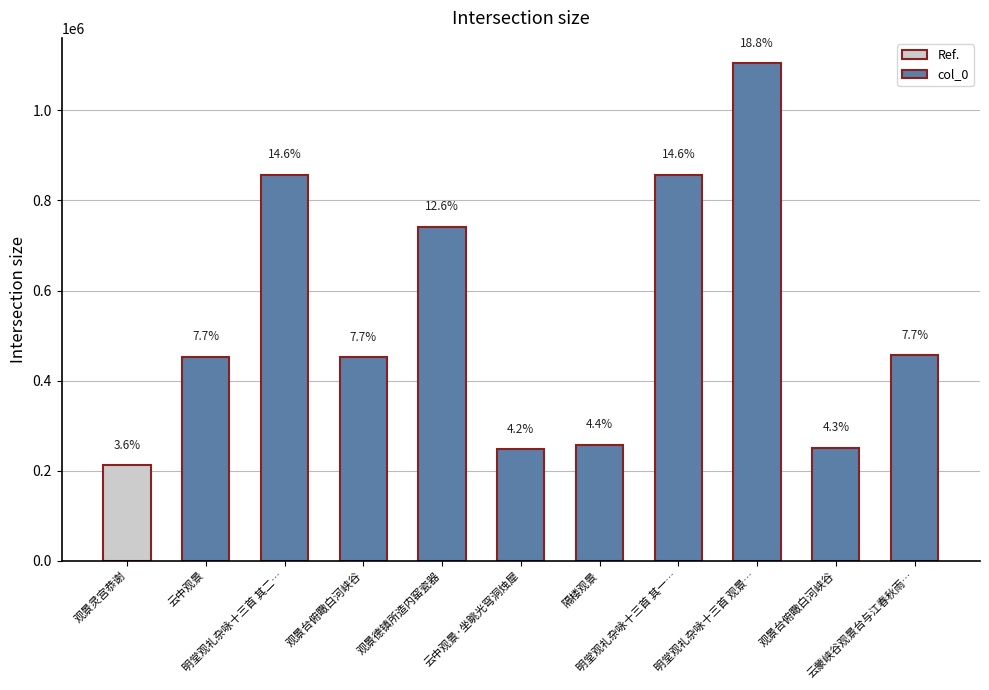

List the labels in order of value, smallest first.

观景灵宫恭谢, 云中观景·坐眺光穹洞烛犀, 观景台俯瞰白河峡谷, 隔楼观景, 观景台俯瞰白河峡谷, 云中观景, 云蒙峡谷观景台与江春秋雨…, 观景德镇所造内窑瓷器, 明堂观礼杂咏十三首 其二…, 明堂观礼杂咏十三首 其一…, 明堂观礼杂咏十三首 观景…